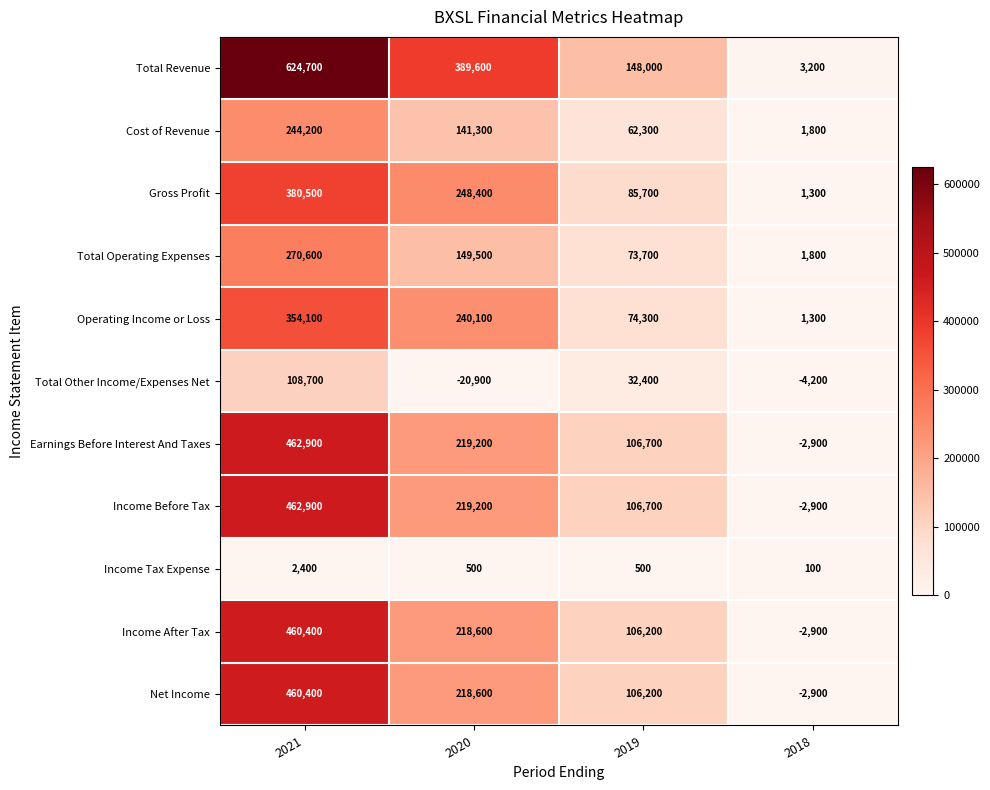

The Income After Tax series shows 460400 at 2021. True or false?

True